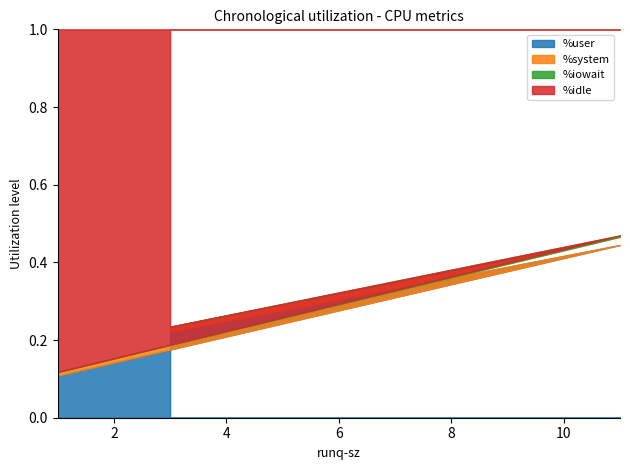

At which category is the sum across all series the highest?

3